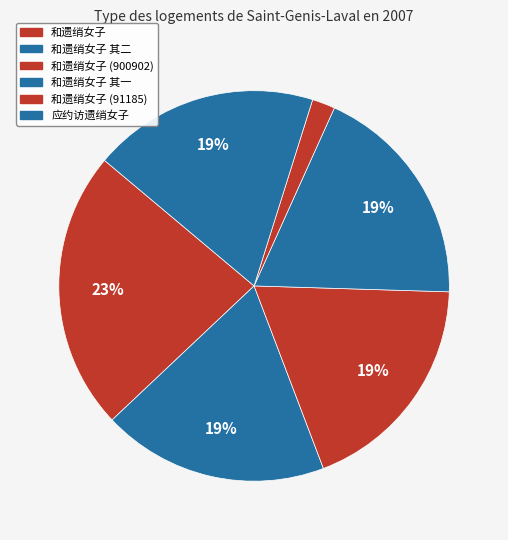

How many segments does this pie chart have?

6